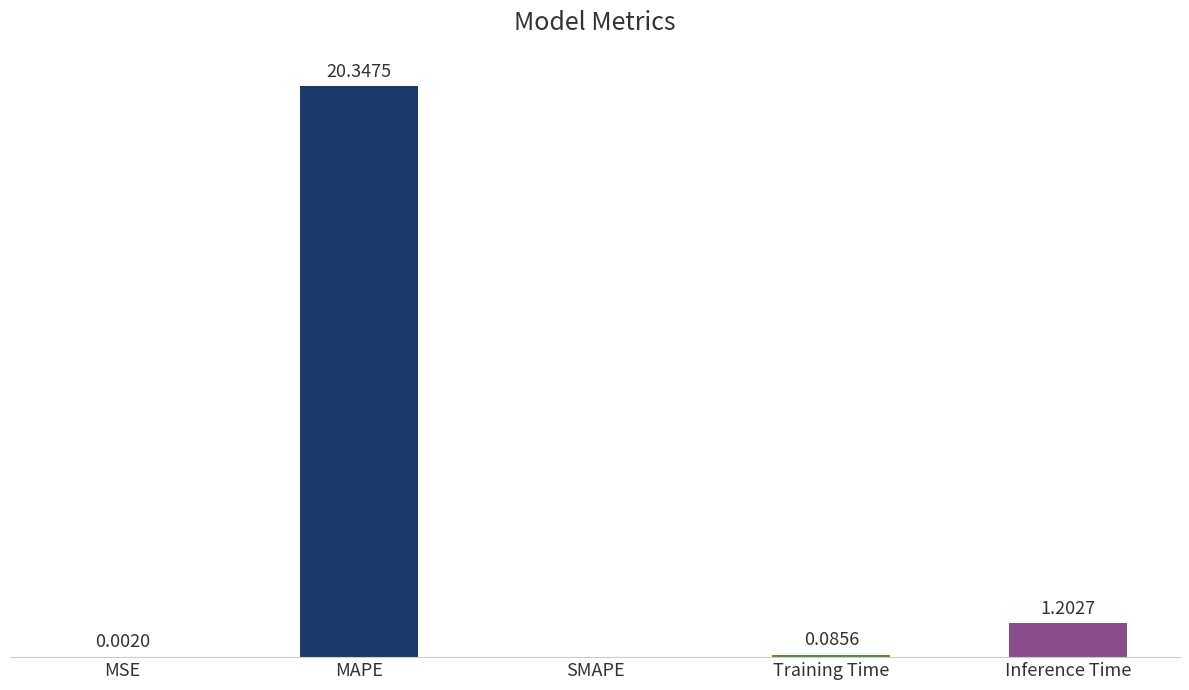

Which has a higher value, MAPE or Training Time?

MAPE